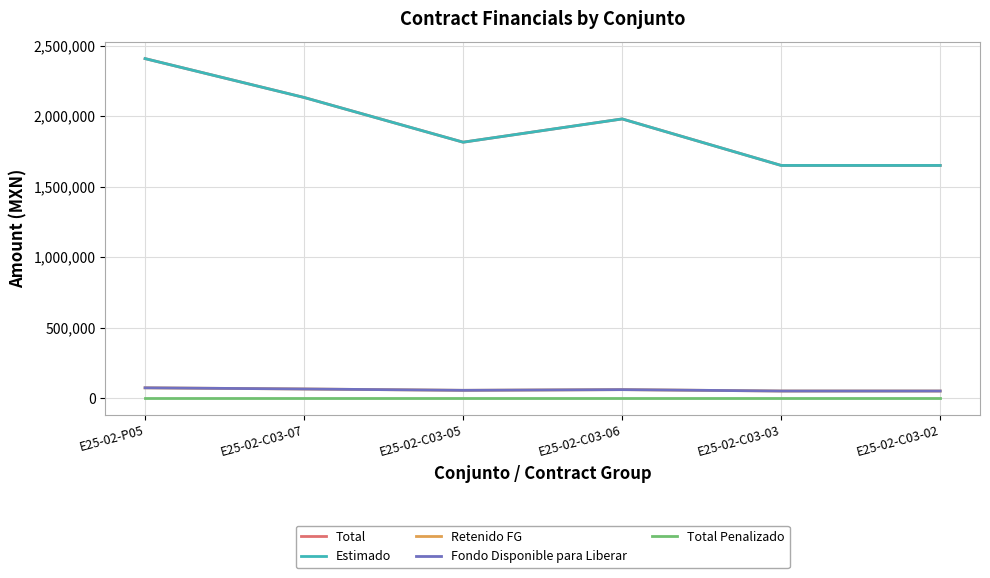

Is this an area chart (filled region under the line)?

No